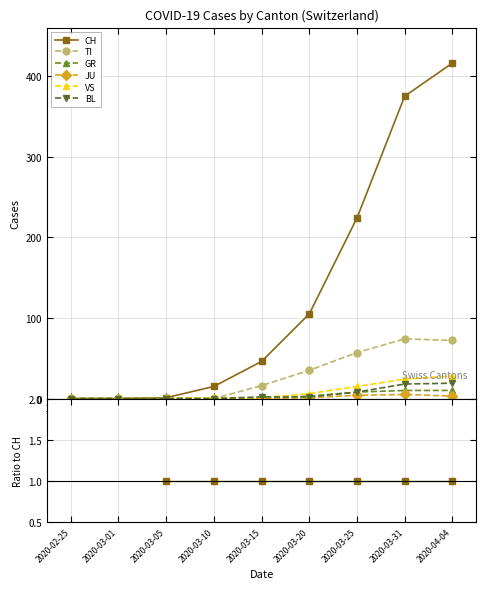

True or false: JU and BL intersect in this chart.

False